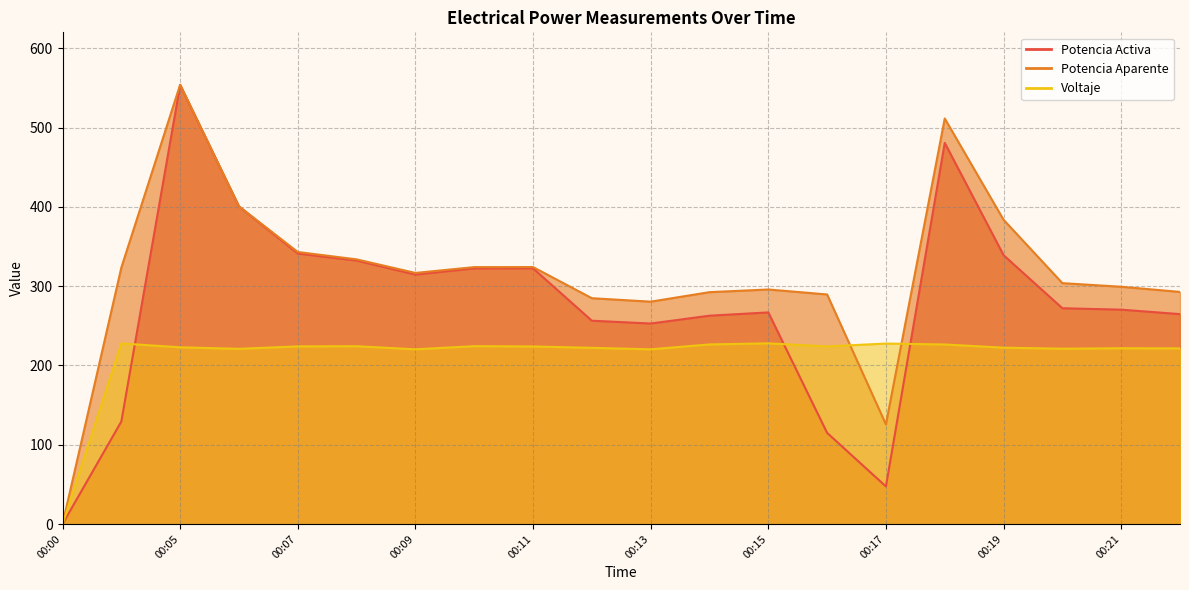

What is the sum of all Potencia Aparente values?

6278.2